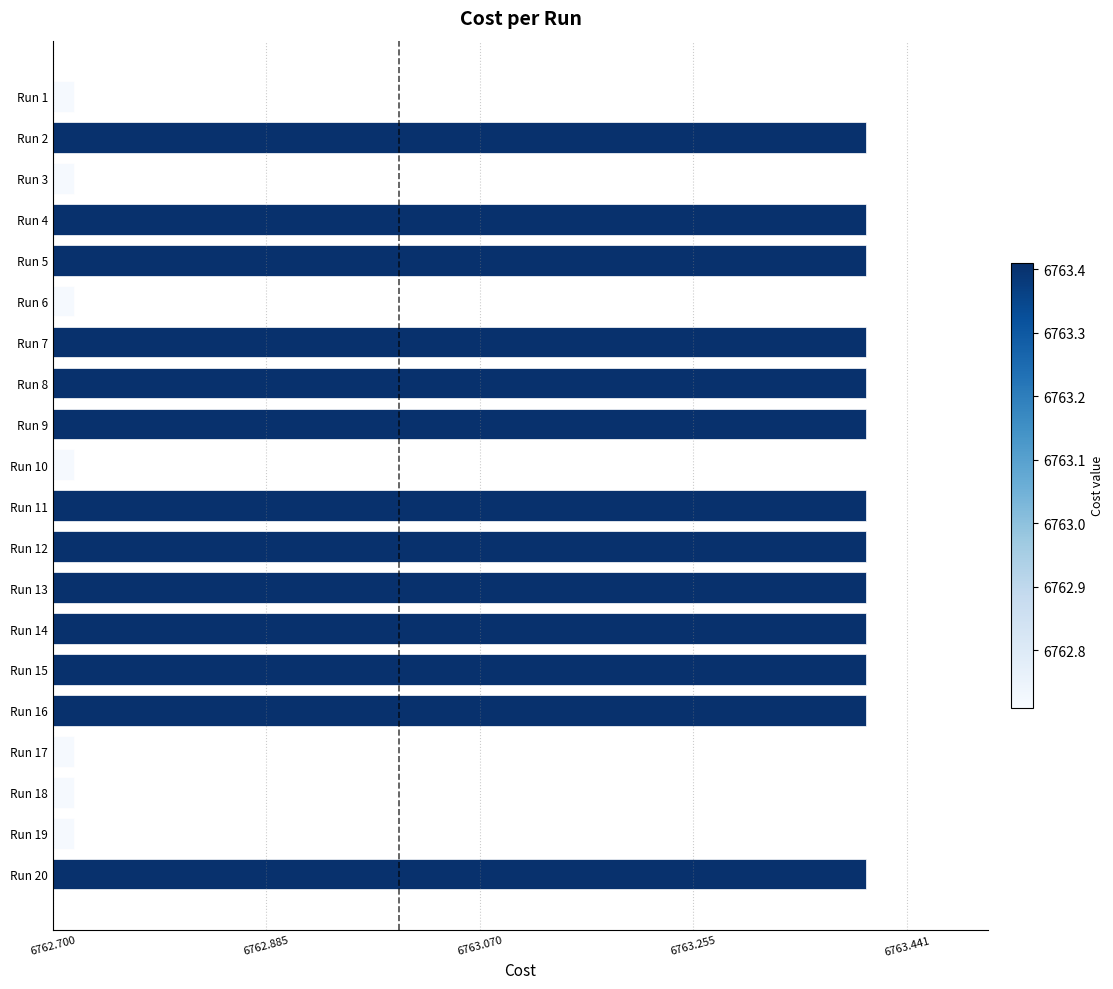

What is the difference between the maximum and minimum values?

0.7